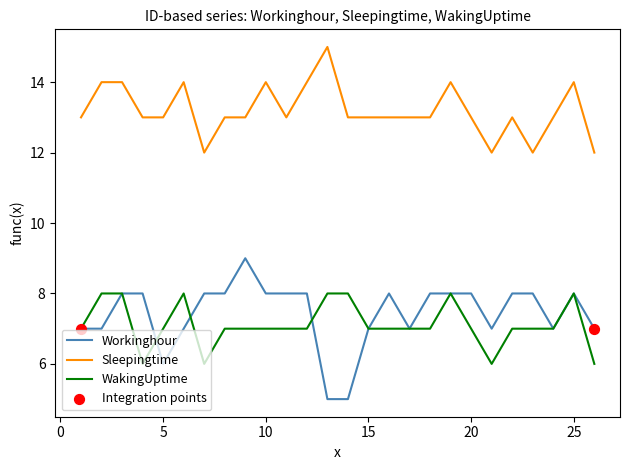

Which series has the largest total across all categories?

Sleepingtime